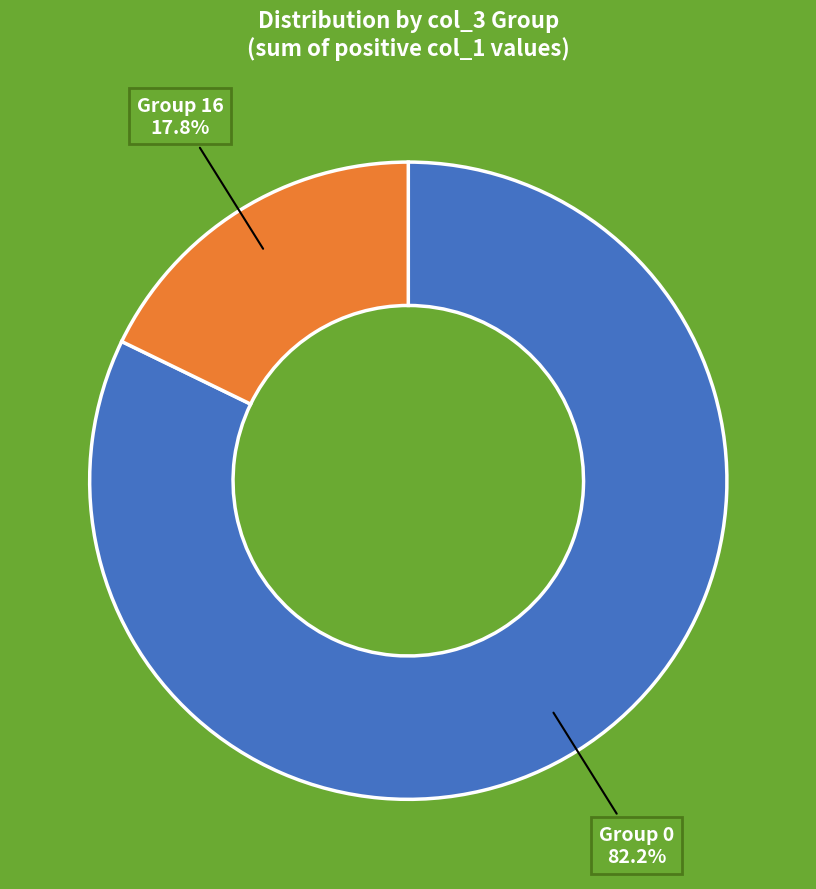

Is there any slice that represents more than half of the pie?

Yes